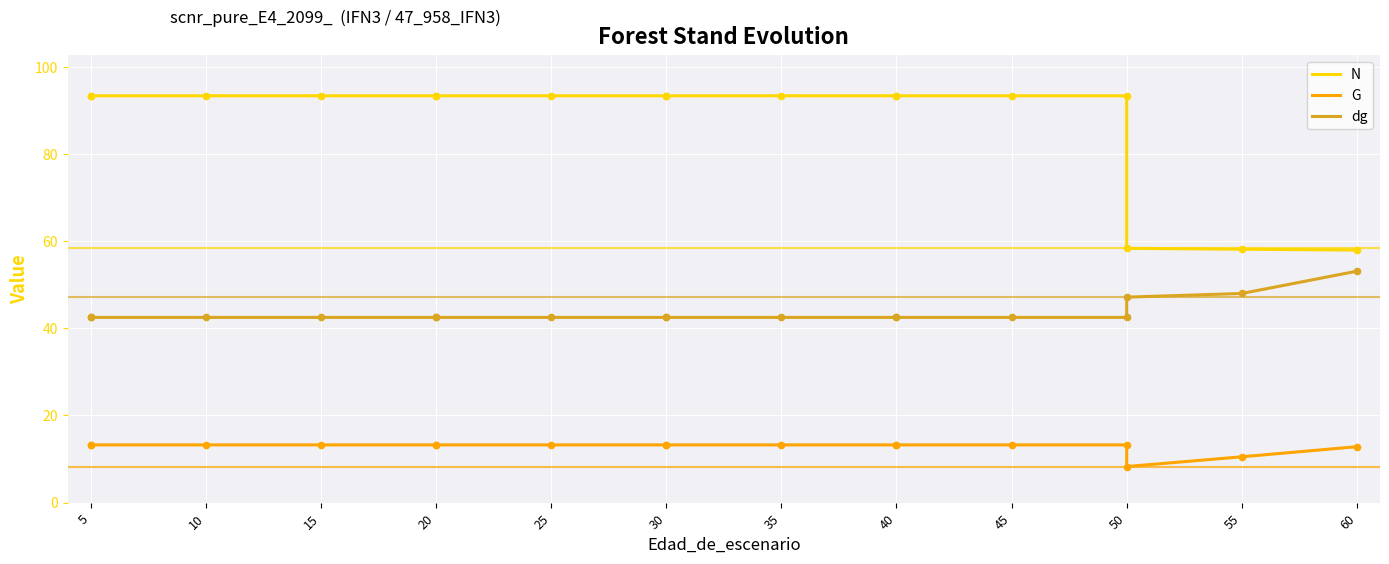

At which category is the sum across all series the highest?

5